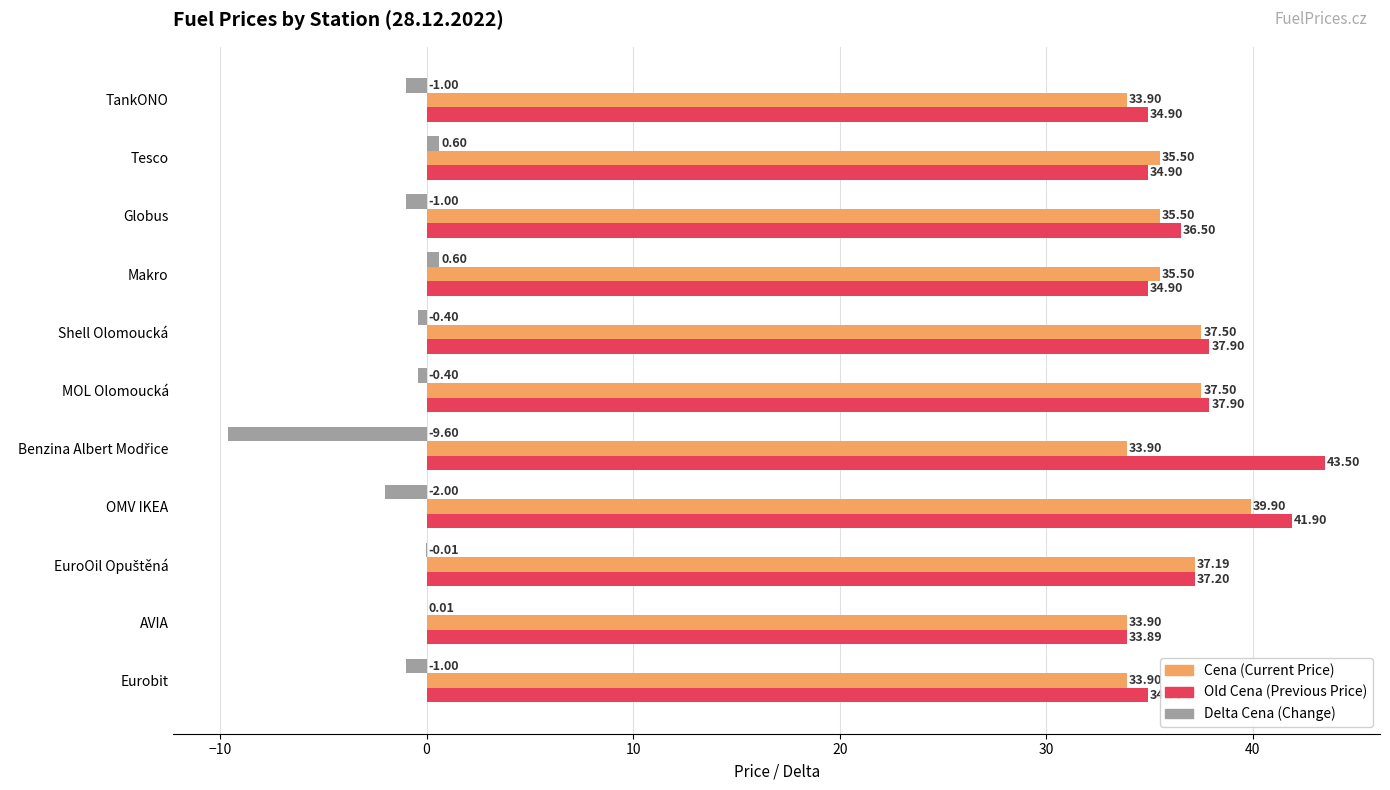

At which category is the sum across all series the highest?

OMV IKEA